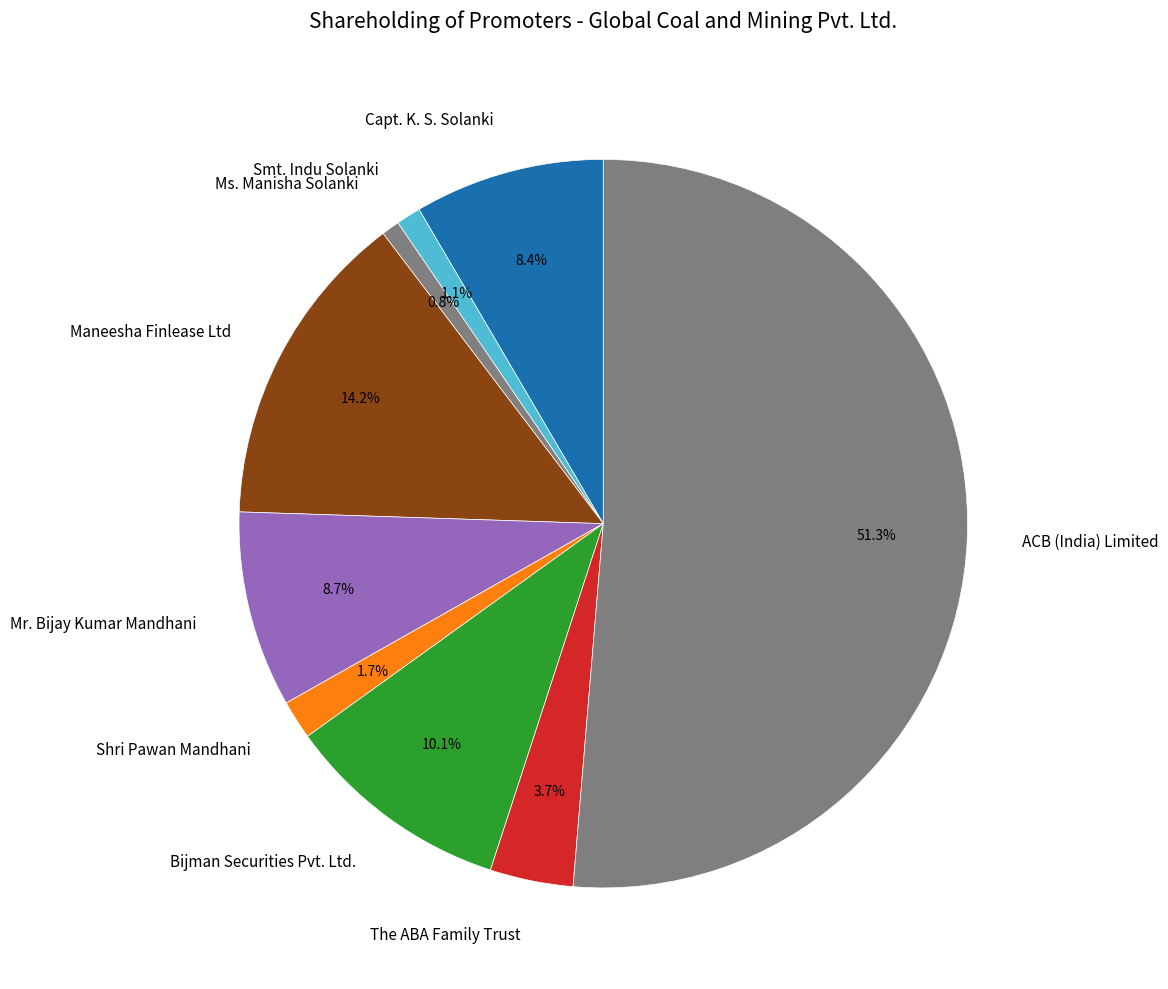

To the nearest percent, what percentage of the pie is Ms. Manisha Solanki?

1%